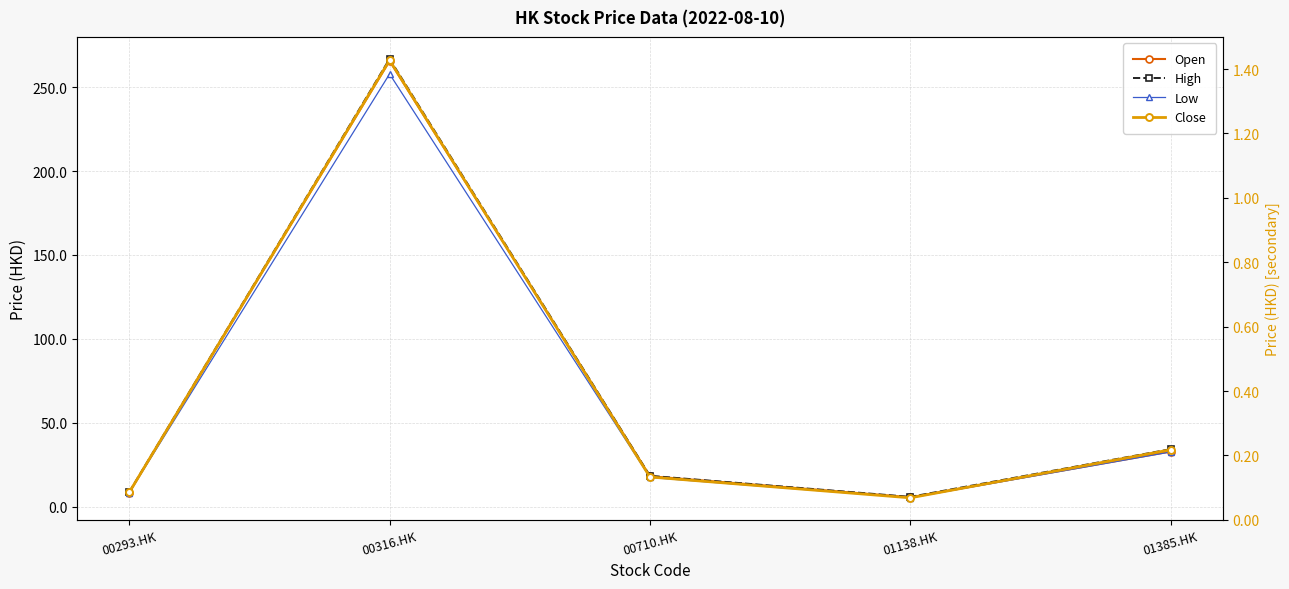

What is the difference between the maximum and second lowest values in the High series?

258.0